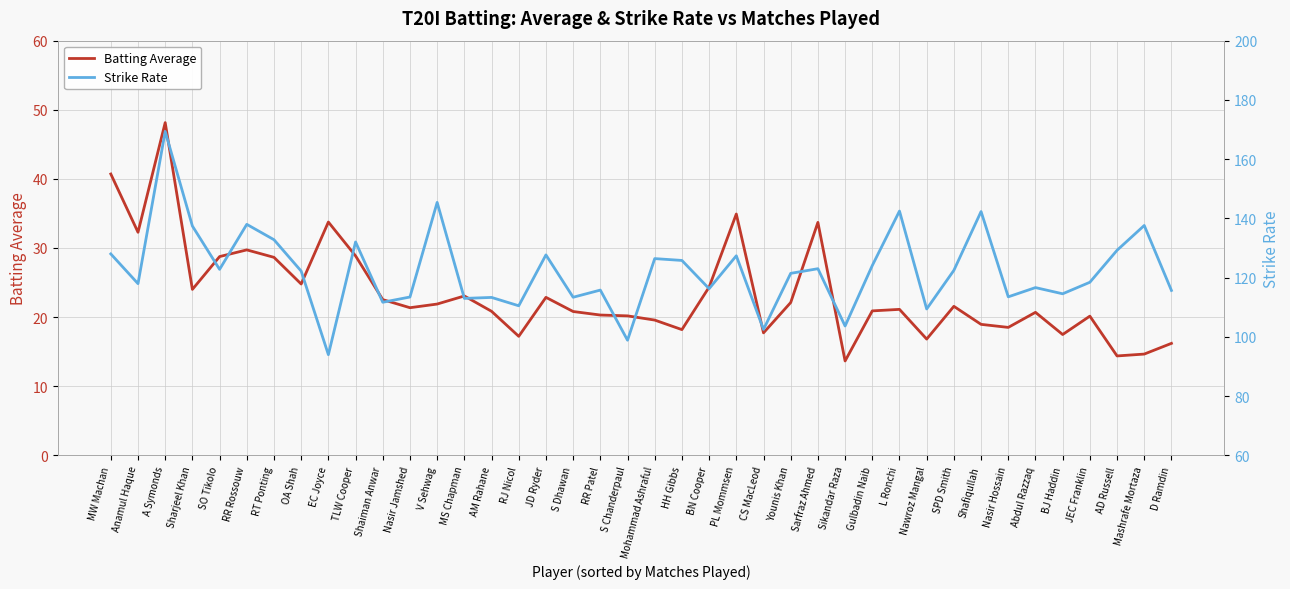

At which label does Strike Rate reach its minimum?

EC Joyce